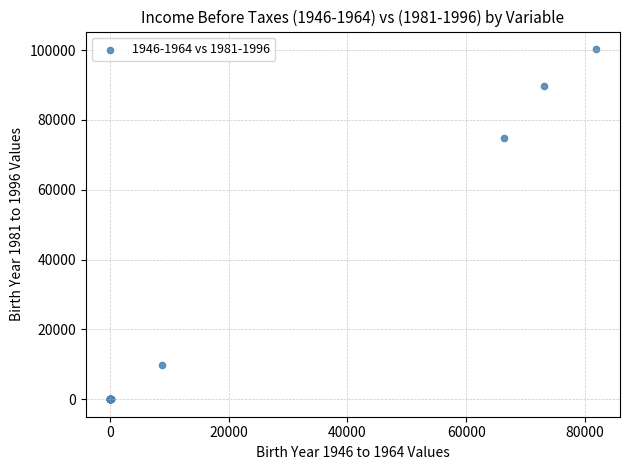

What Y value in the scatter plot is closest to 50157?

74782.0